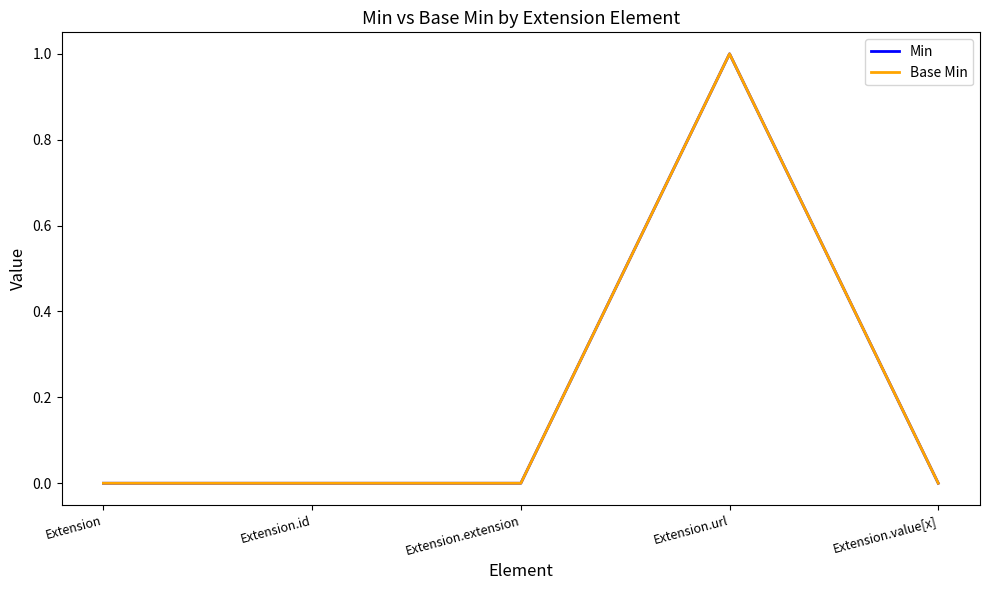

Which category has the highest value across all series?

Extension.url